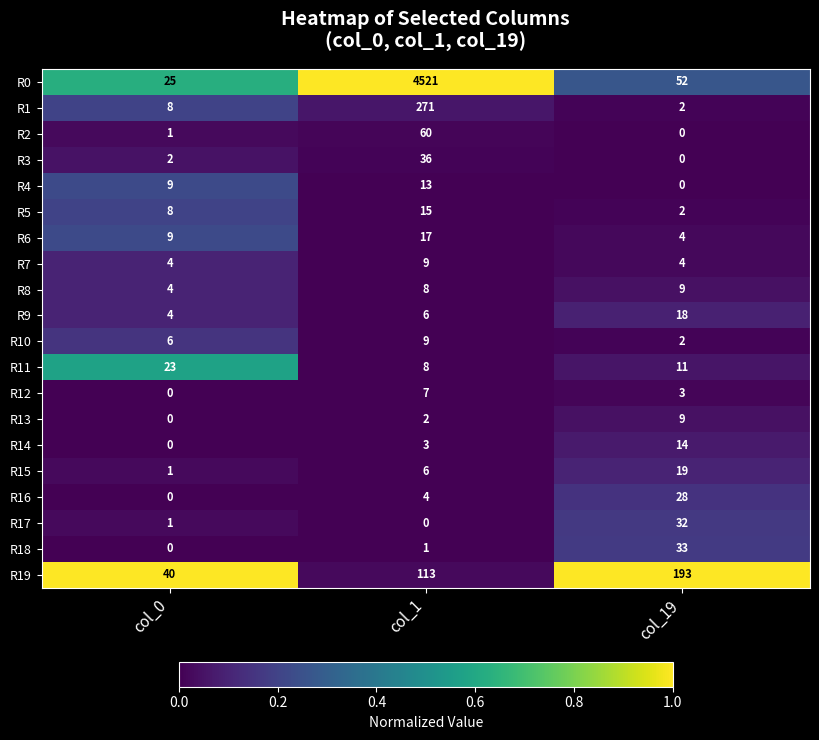

Which category has the highest value in the R16 series?

col_19